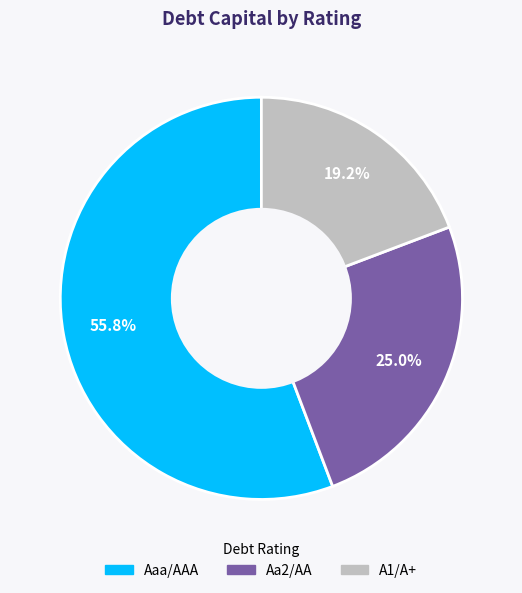

Does any single category account for the majority?

Yes